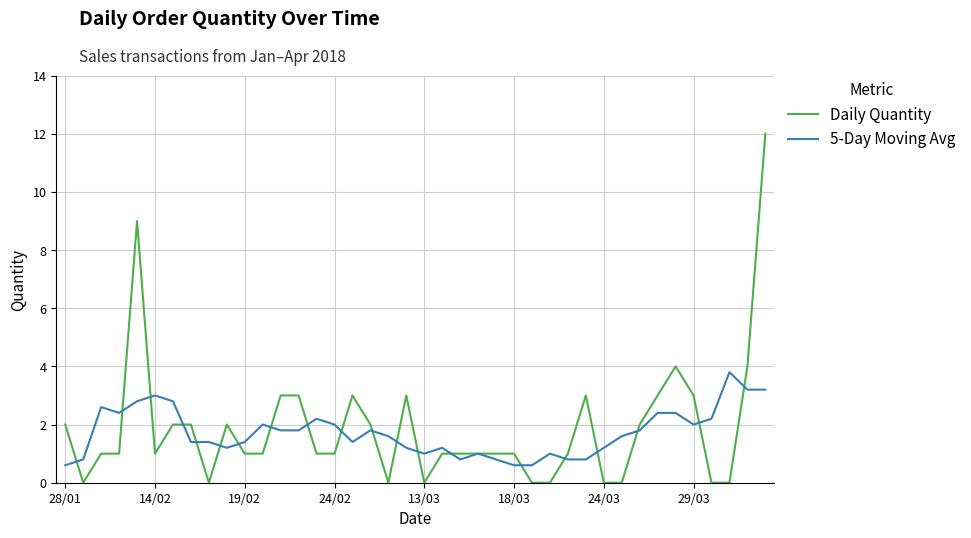

True or false: 5-Day Moving Avg and Daily Quantity cross at least once.

True